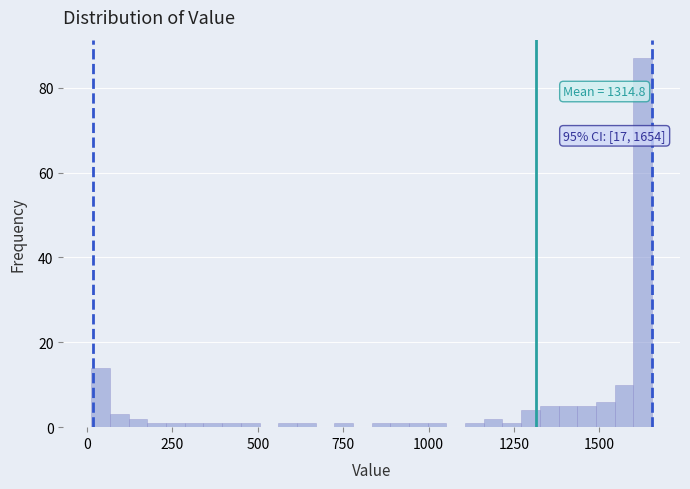

Around what value on the x-axis is the tallest bar? Give the approximate position of its centre, as read against the axis.

1650